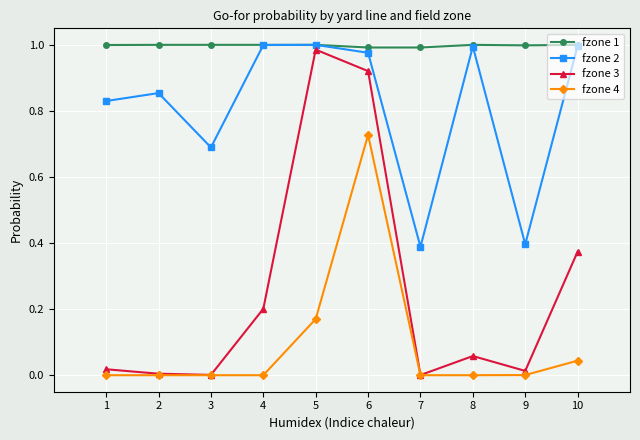

True or false: fzone 4 and fzone 2 intersect in this chart.

False